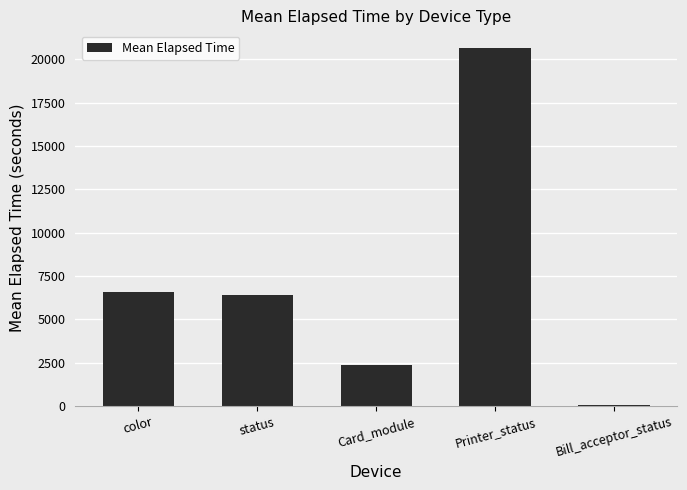

How many data points are less than 6393?

2